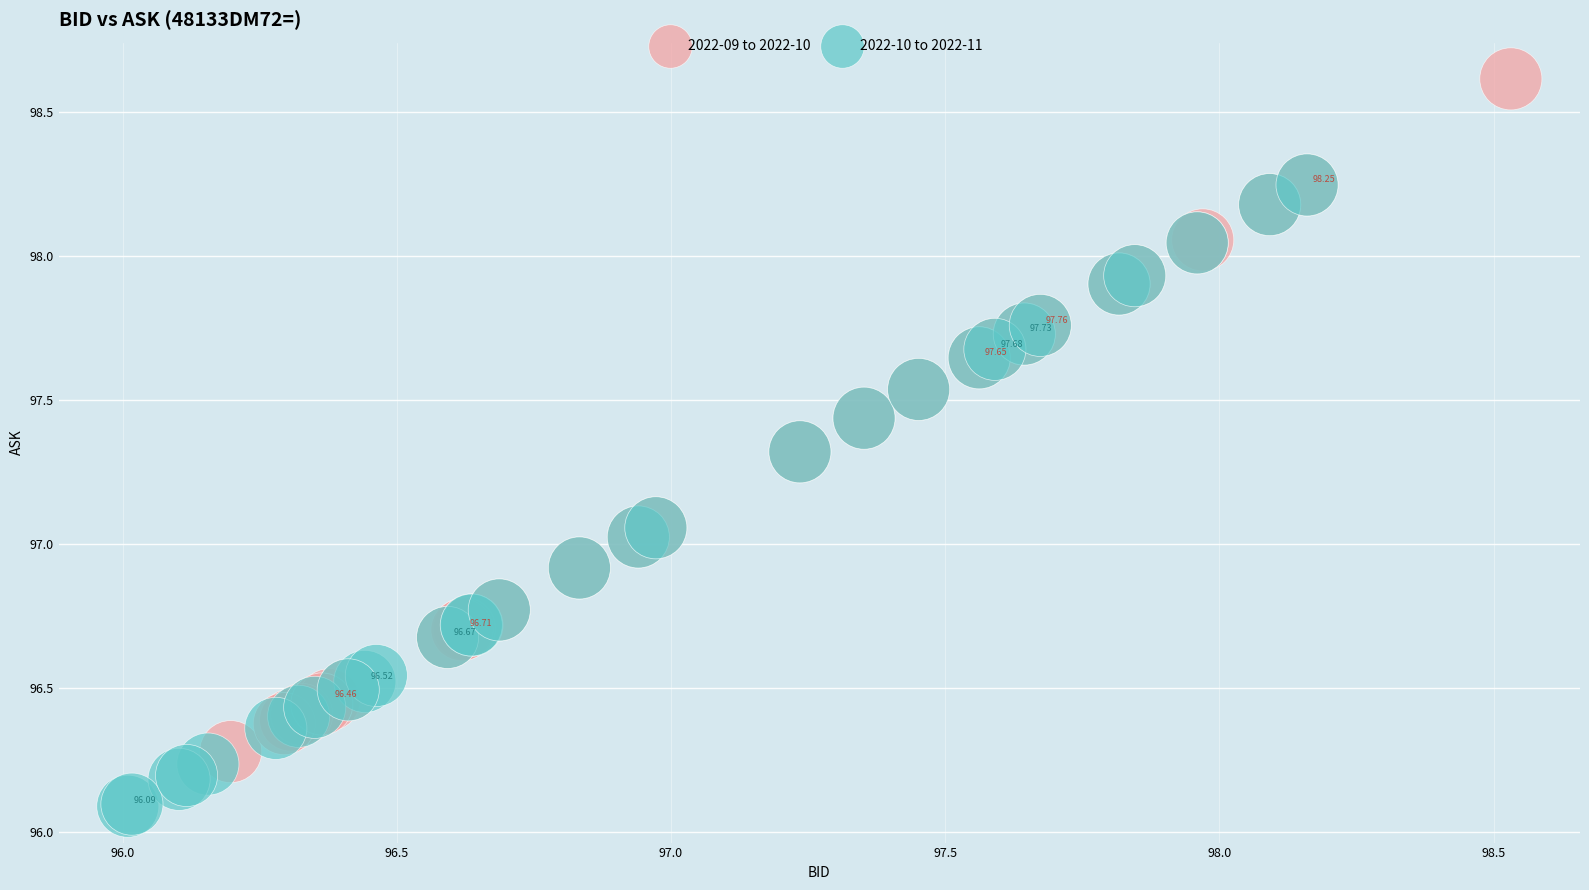

Which series reaches the maximum Y coordinate?

2022-09 to 2022-10